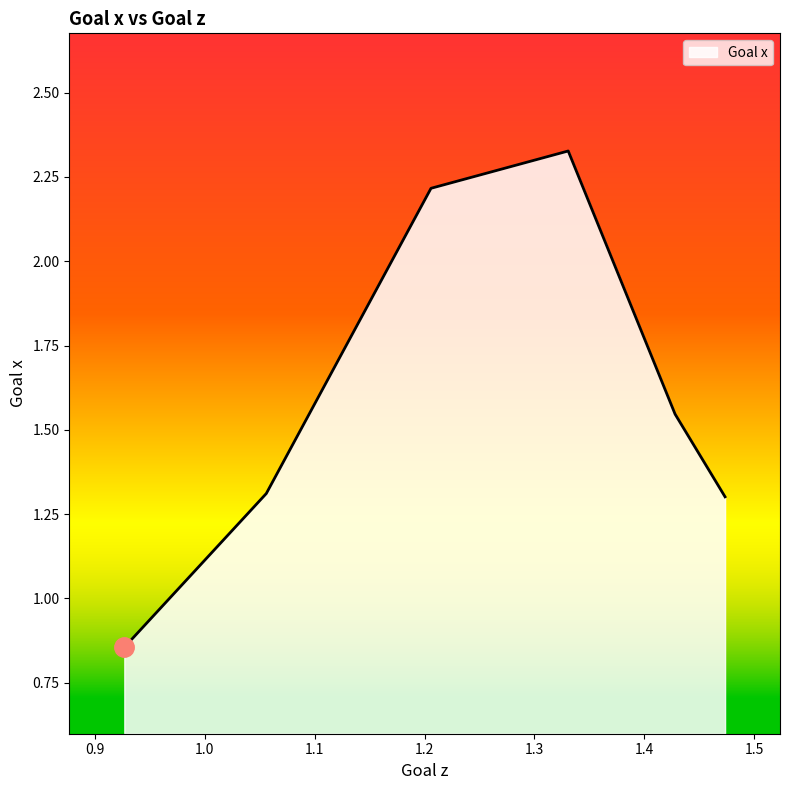

Between 0.926671 and 1.05589, which is larger?

1.05589